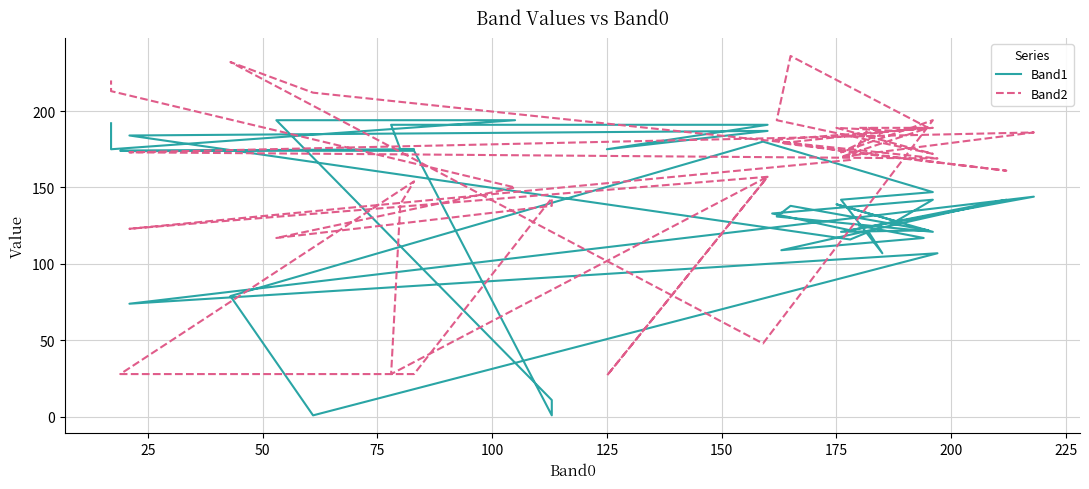

What is the smallest value displayed?

1